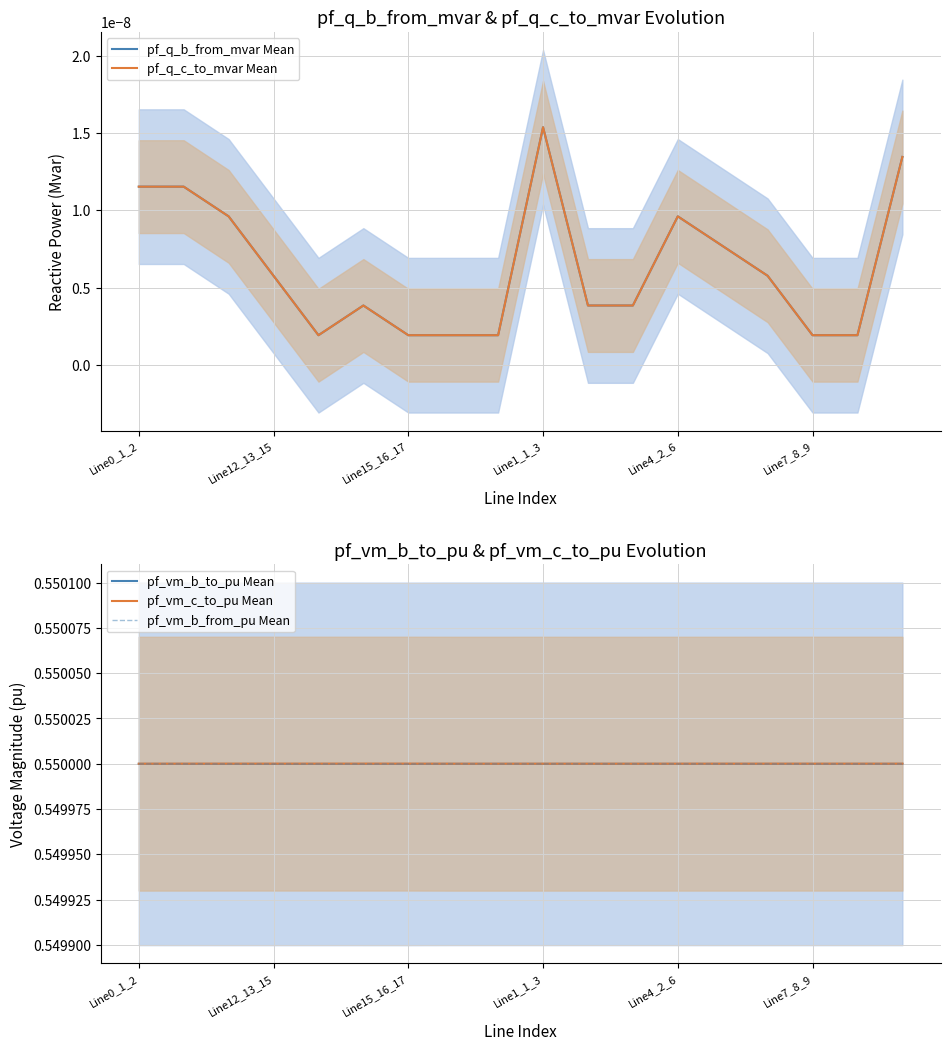

How many pf_vm_c_to_pu Mean values are between 0 and 1?

18